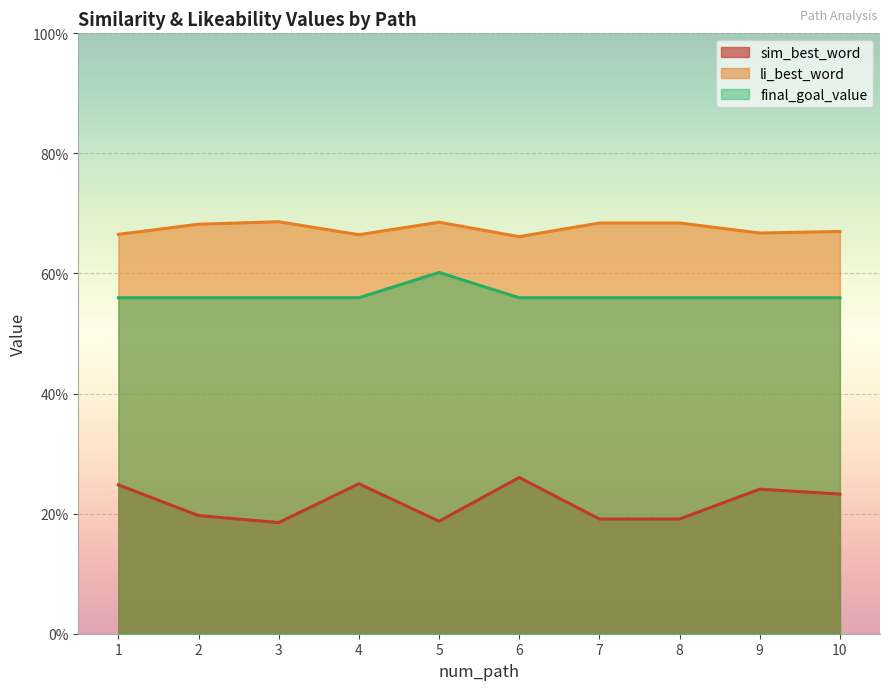

True or false: final_goal_value and li_best_word cross at least once.

False